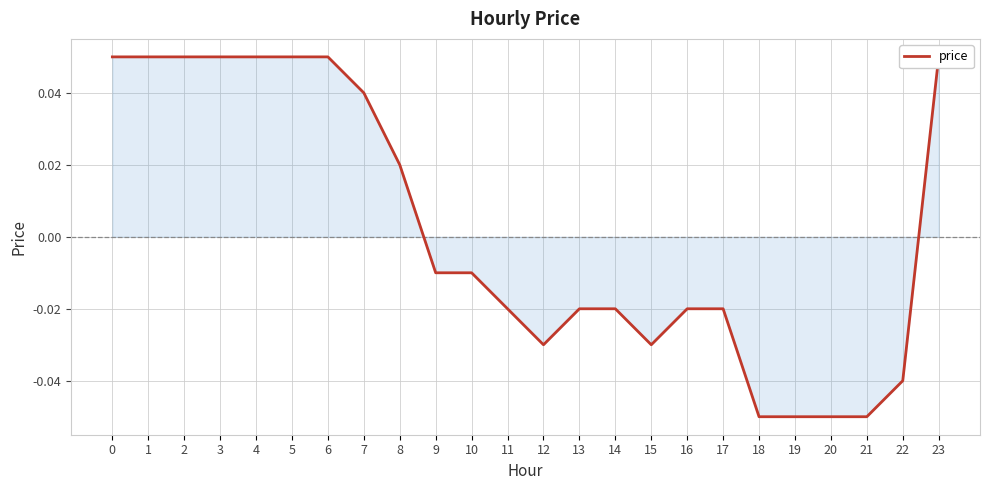

Count the number of data series in this chart.

1